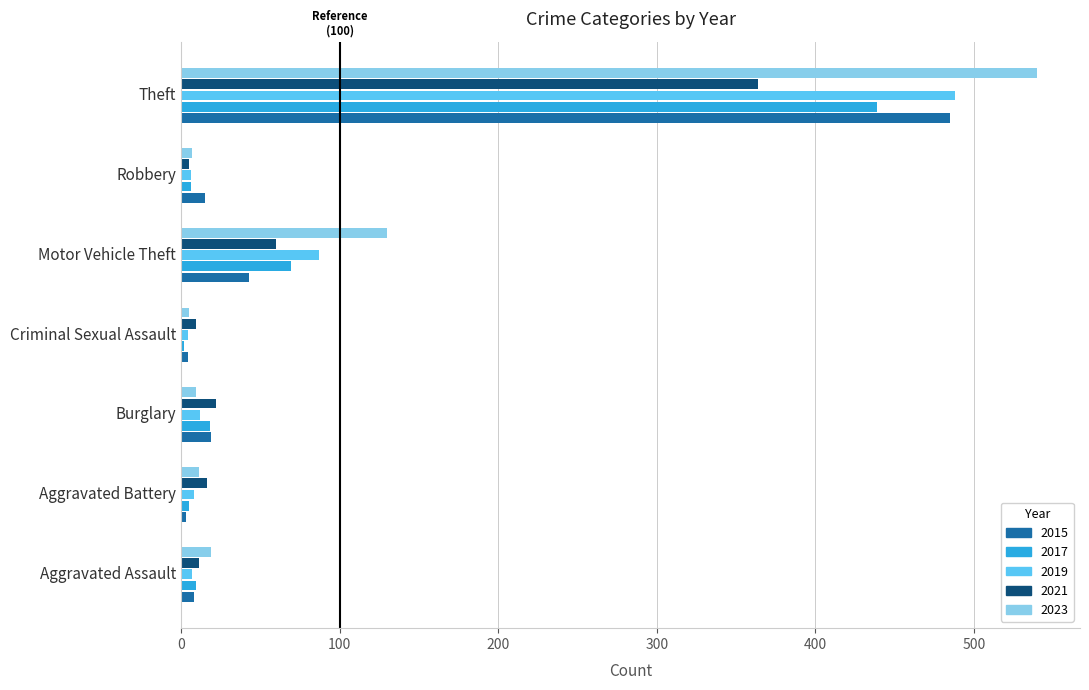

What is the maximum value for 2017?

439